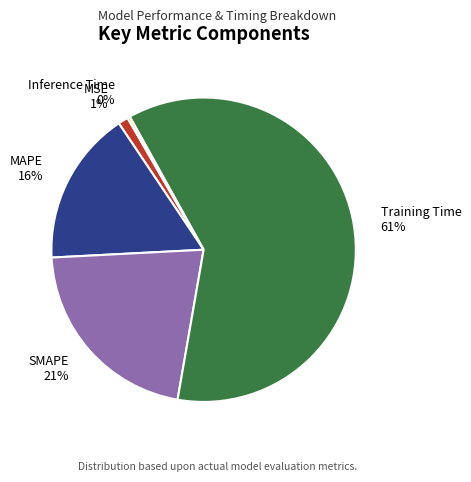

To the nearest percent, what is the difference between the SMAPE 21% and MSE 1% slice percentages?

20%